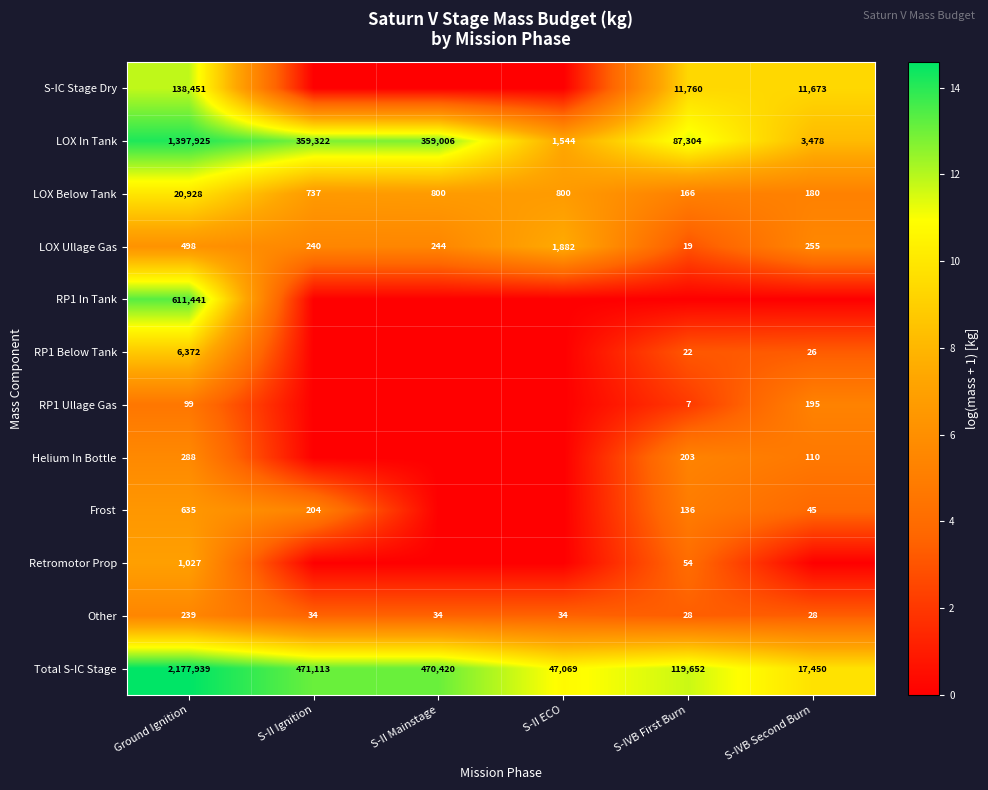

The value of RP1 Below Tank at Ground Ignition is 15.5. True or false?

False